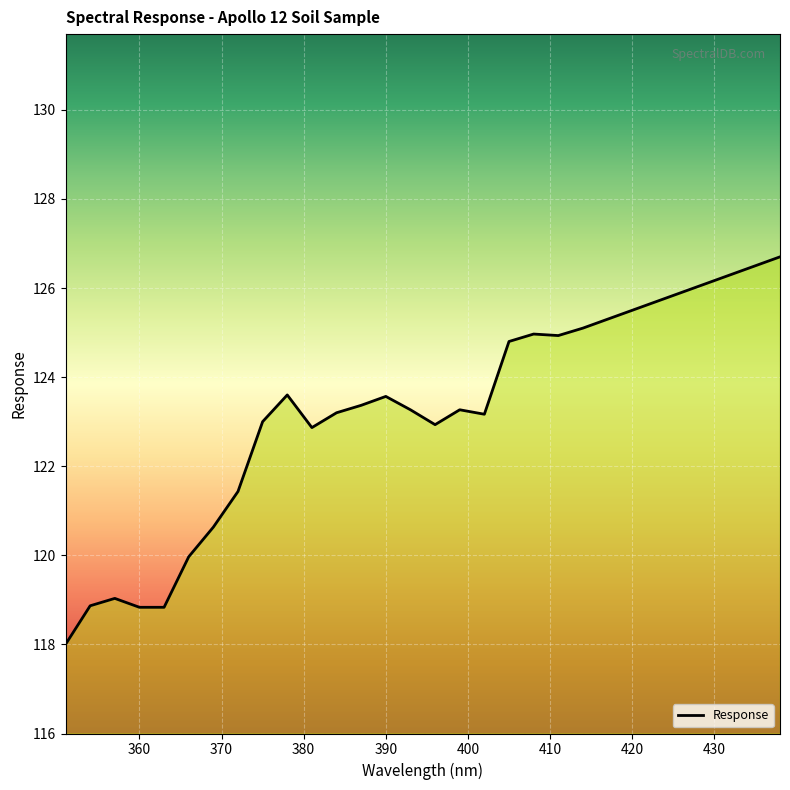

What is the greatest value displayed?

126.7